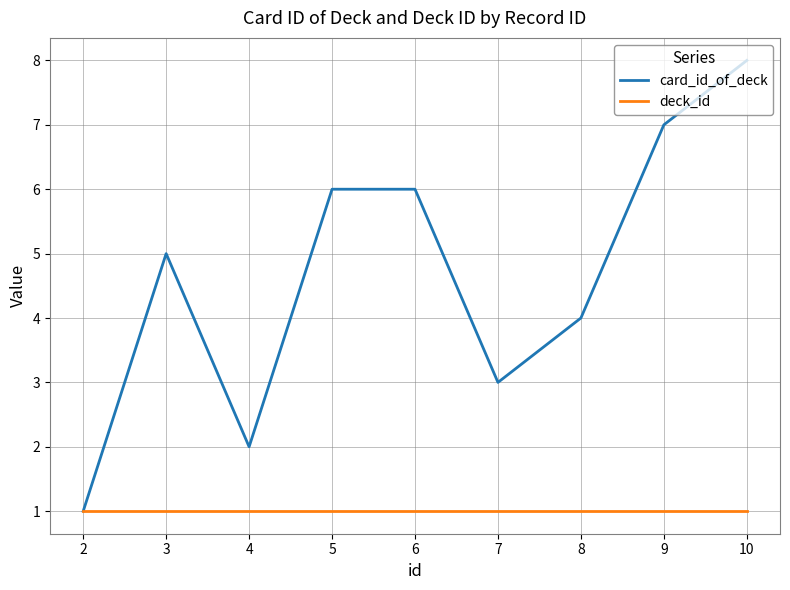

The deck_id series shows 1 at 7. True or false?

True